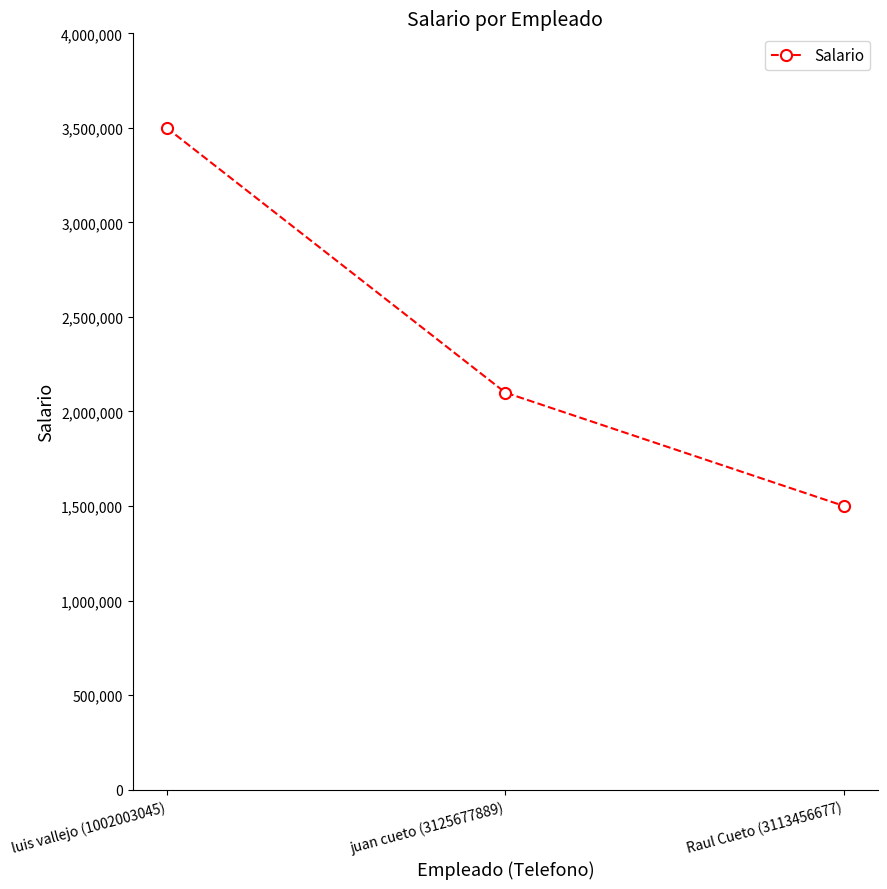

The chart shows a value of 3500000 at luis vallejo (1002003045). True or false?

True